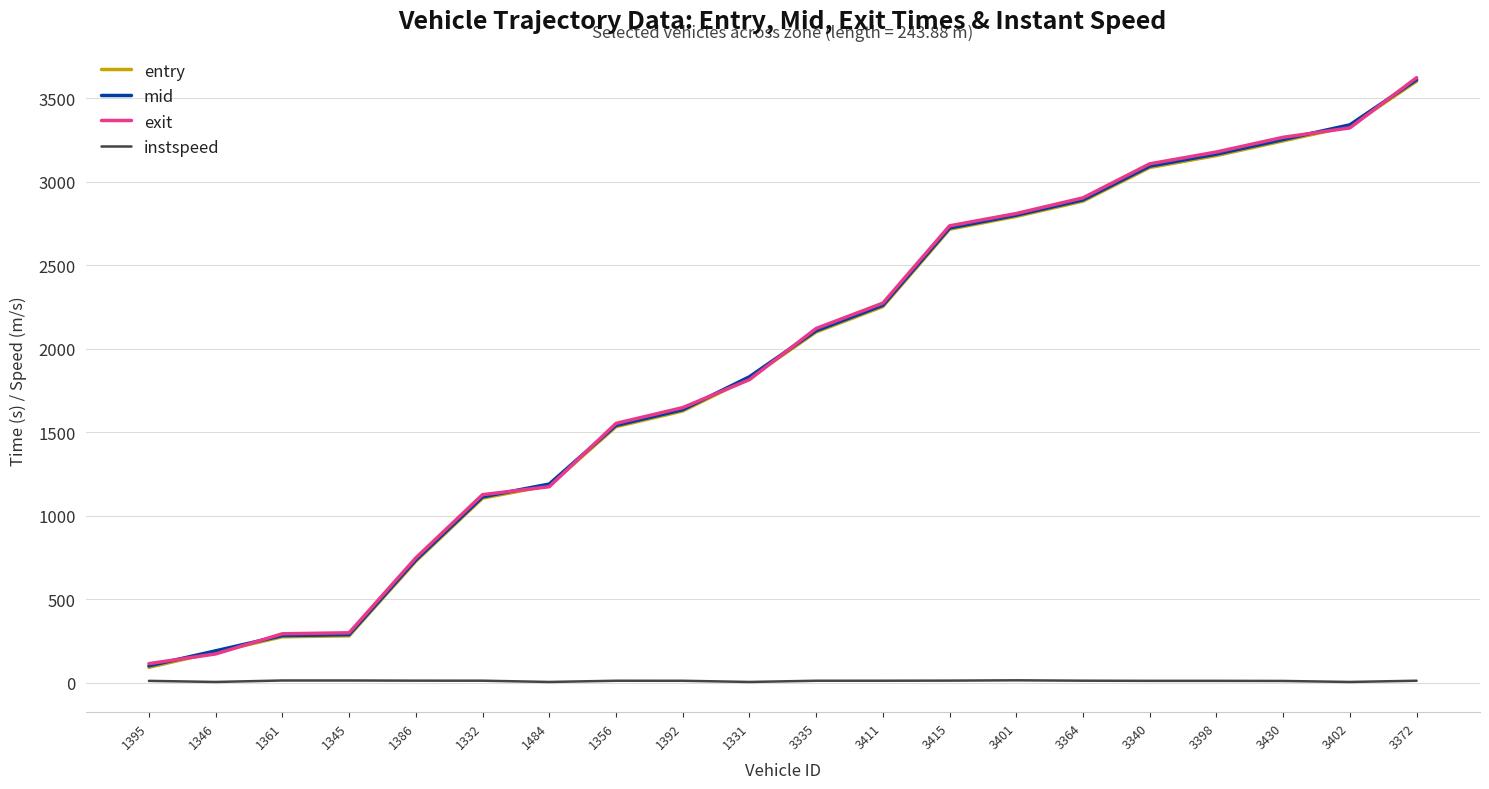

Which series changed the most between 1345 and 1332?

exit